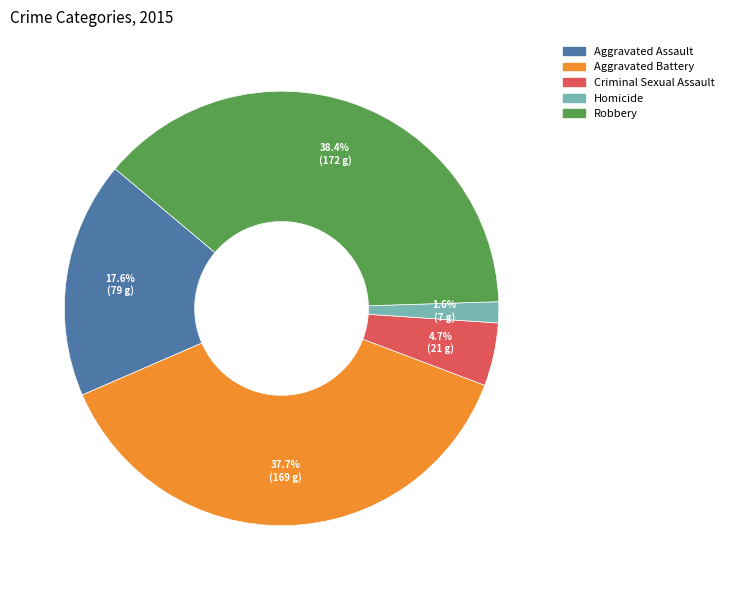

To the nearest percent, what is the difference between the Criminal Sexual Assault and Robbery slice percentages?

34%